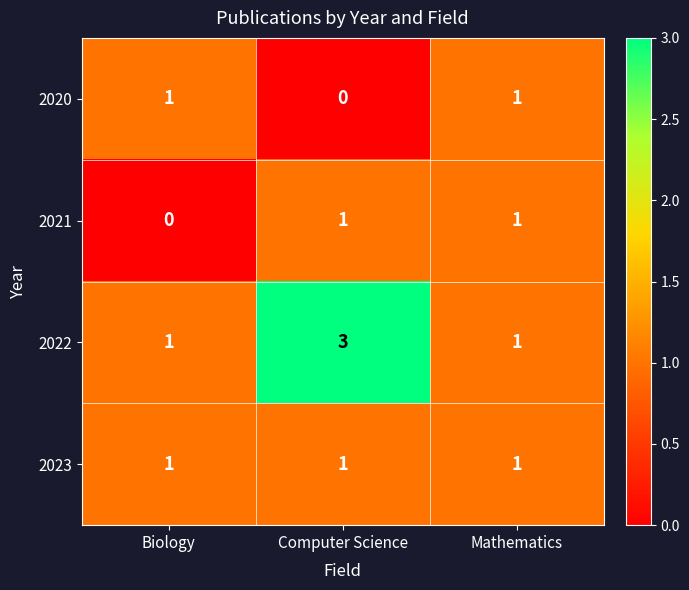

What is the total value across all series at Biology?

3